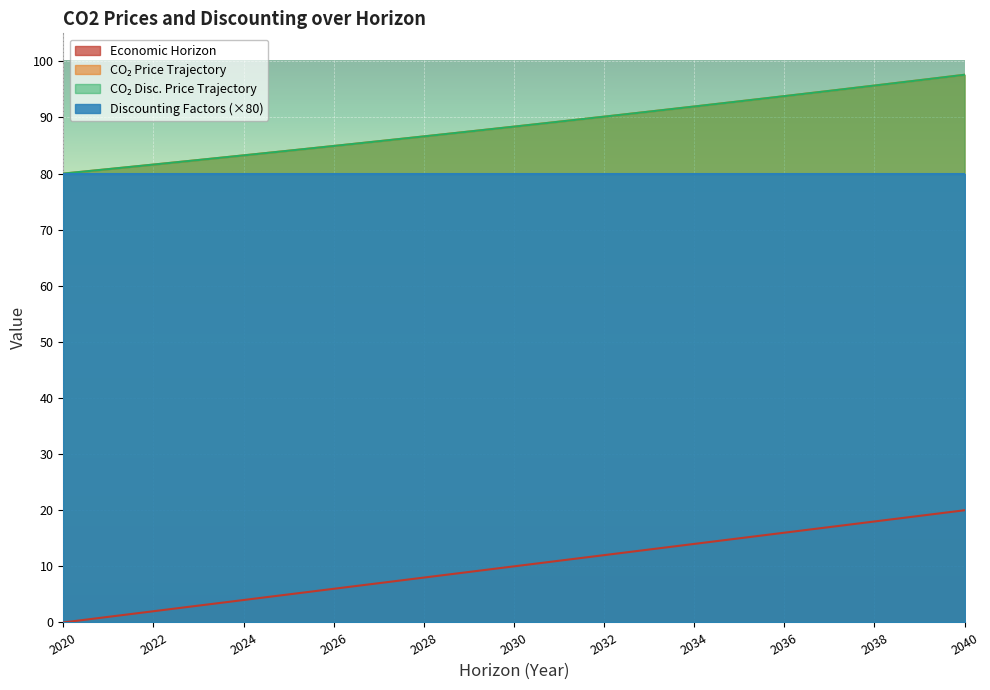

What is the approximate value of economic_horizon at 2026?

6.0